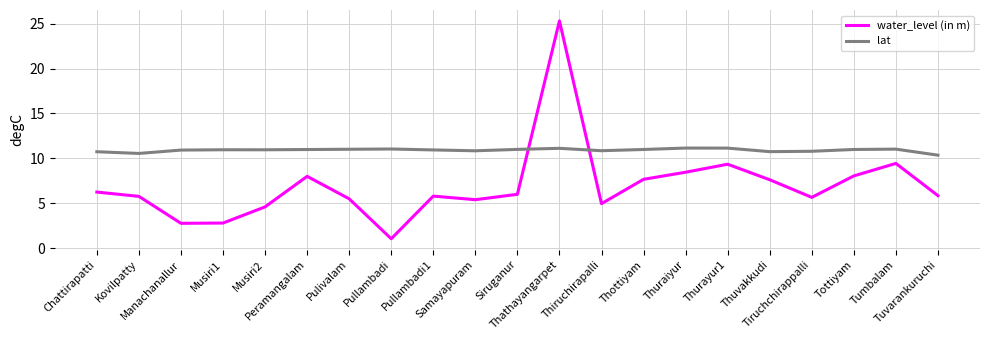

Is this an area chart (filled region under the line)?

No